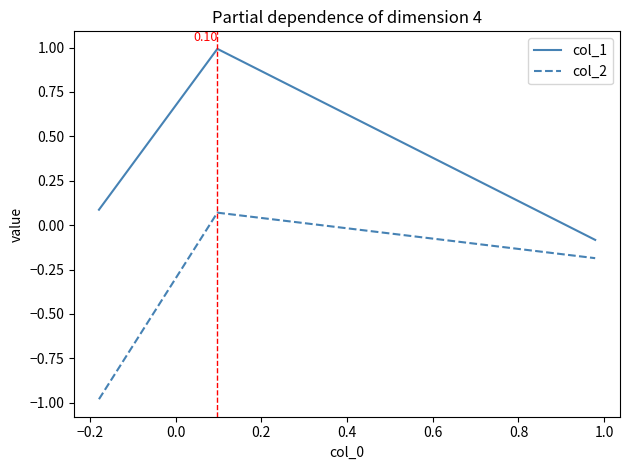

How many lines are shown in the chart?

2